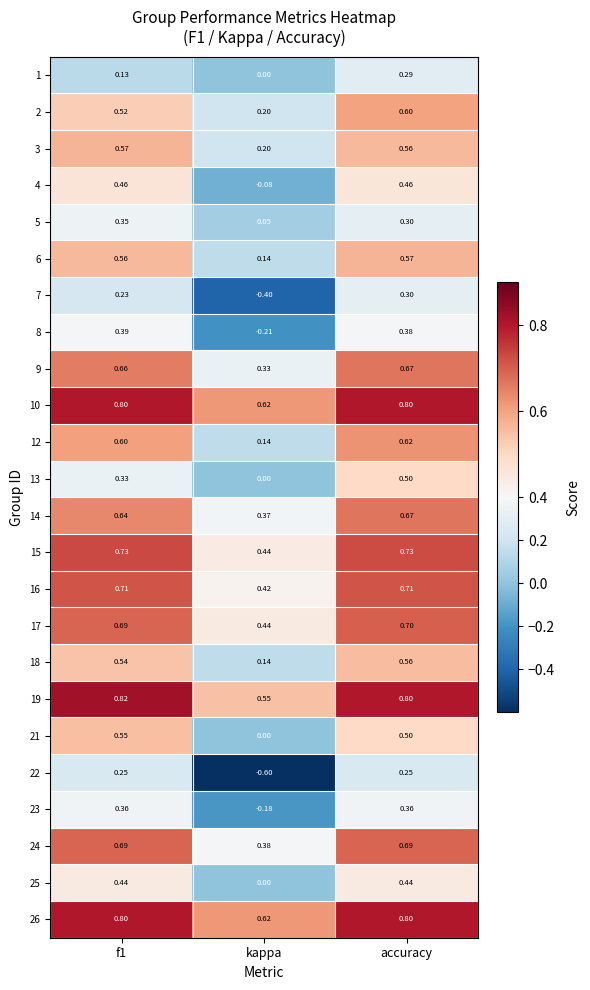

Where is 23 nearest to the value 0?

kappa